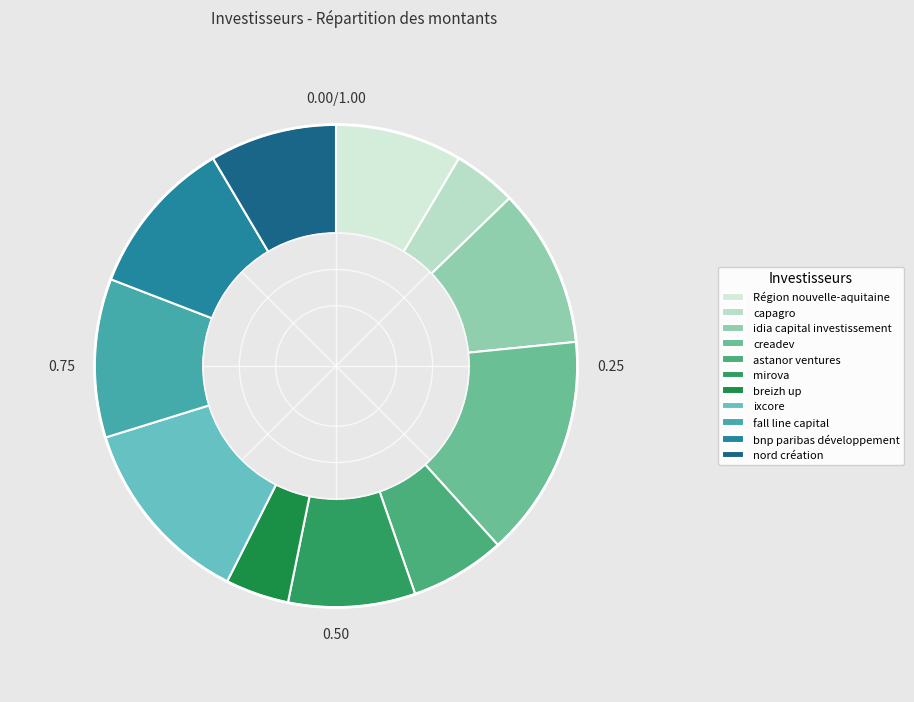

Count the number of slices in the pie.

11